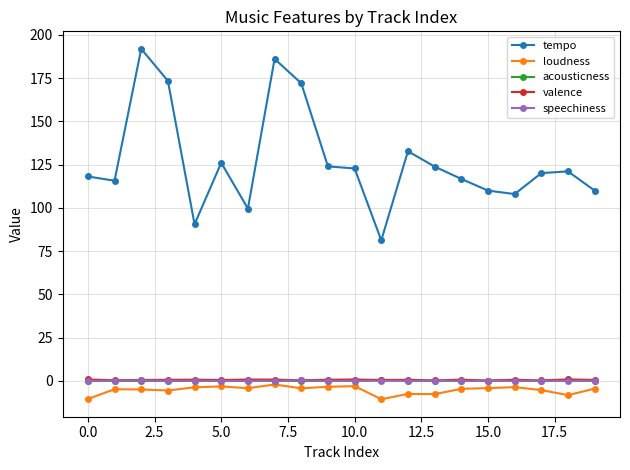

Which series has the largest total across all categories?

tempo